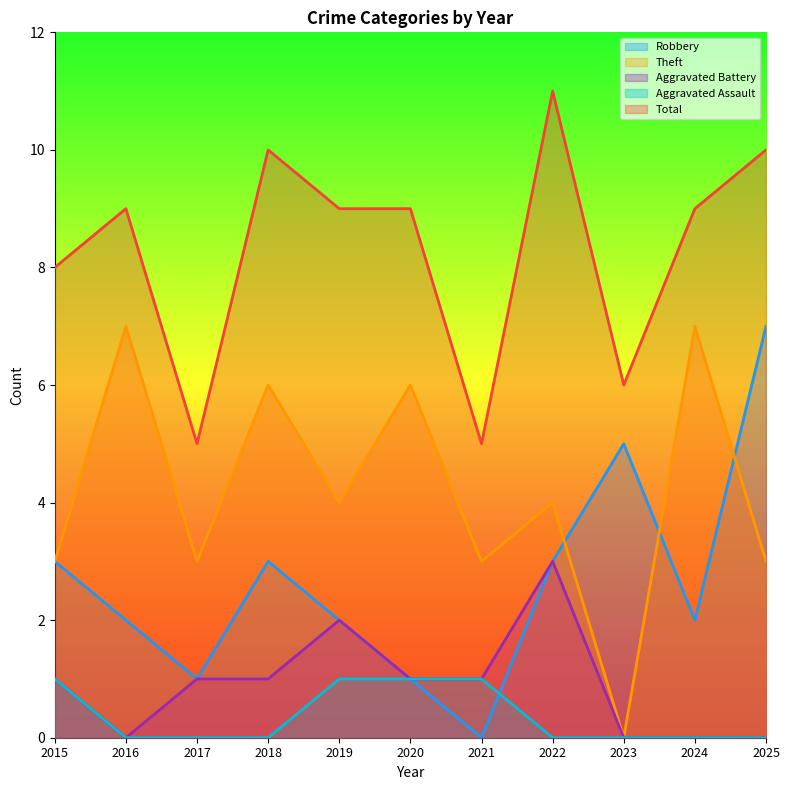

True or false: Total and Aggravated Battery intersect in this chart.

False